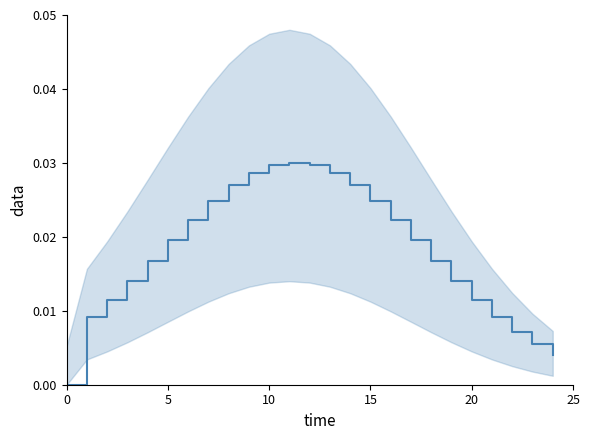

True or false: the data has more than 2 interior local peaks.

False